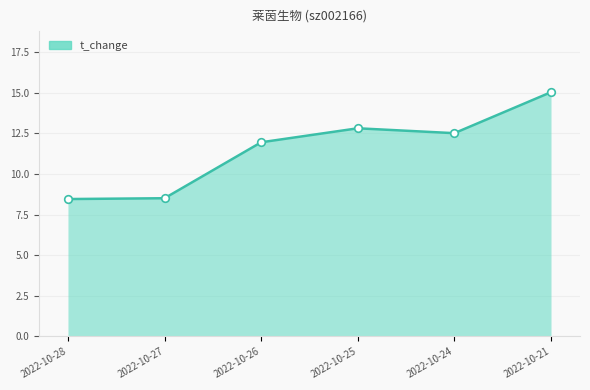

True or false: there are more than 1 points higher than both neighbors.

False